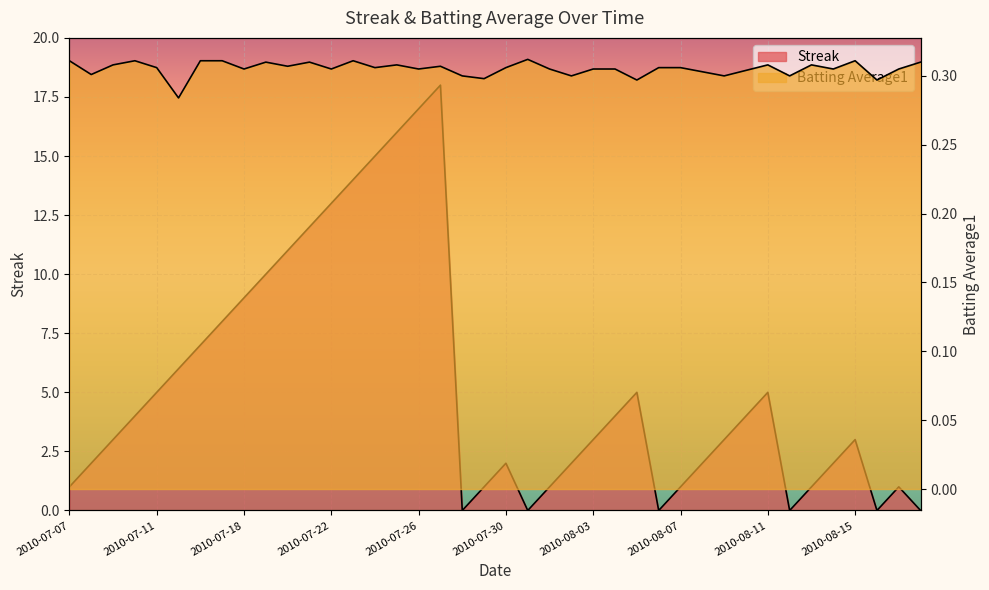

True or false: Batting Average1 has a value of 0.5 at 2010-08-05.

False